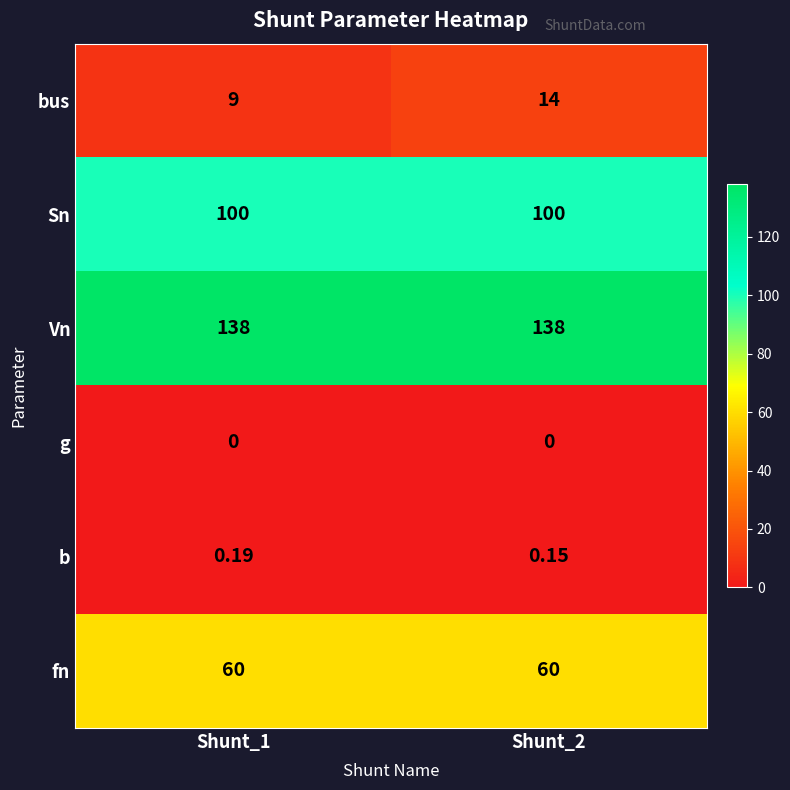

What is the total value across all series at Shunt_1?

307.2